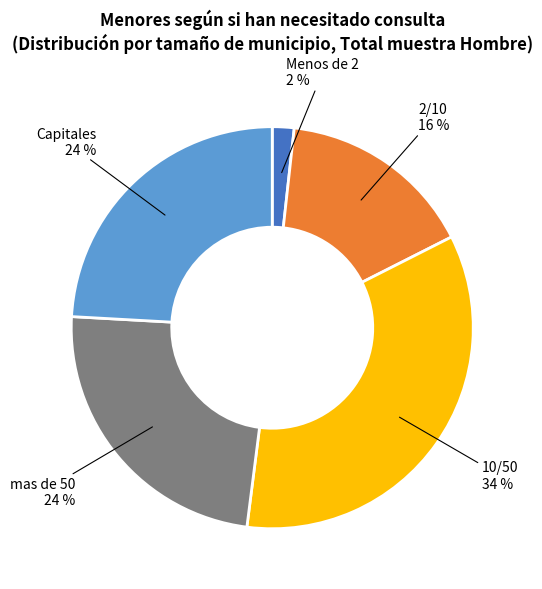

What percentage is the mas de 50 slice, to the nearest percent?

24%